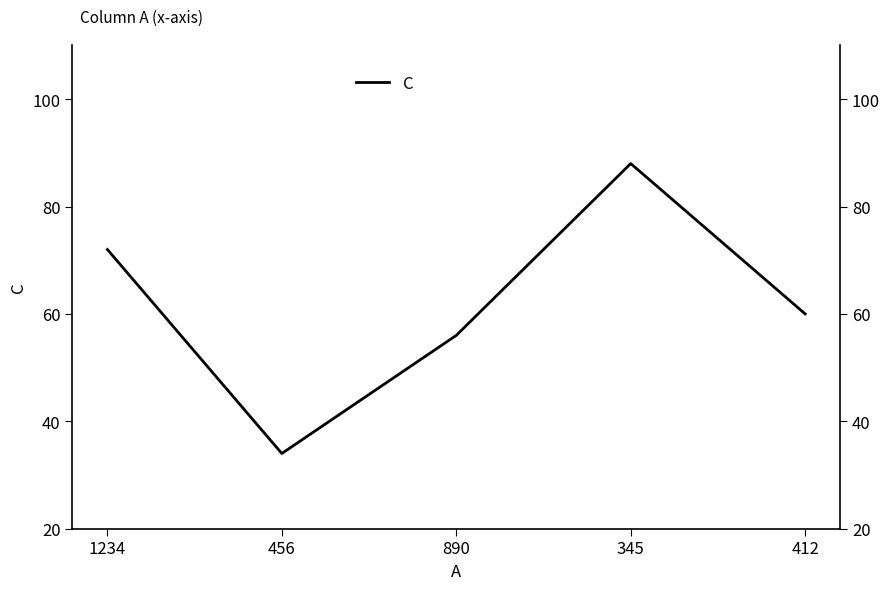

Where is the first local minimum?

456